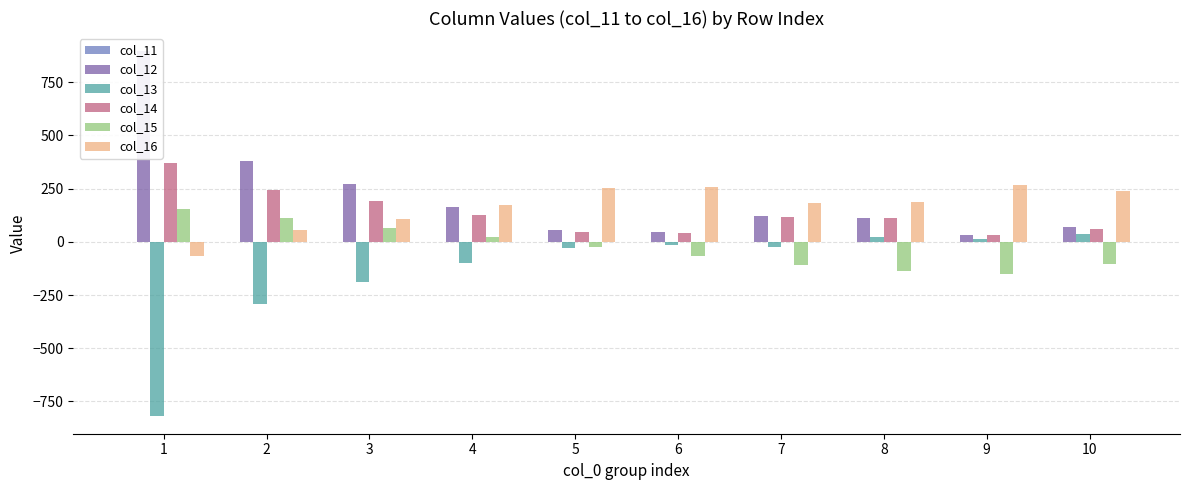

What are all the series names shown in the legend?

col_11, col_12, col_13, col_14, col_15, col_16